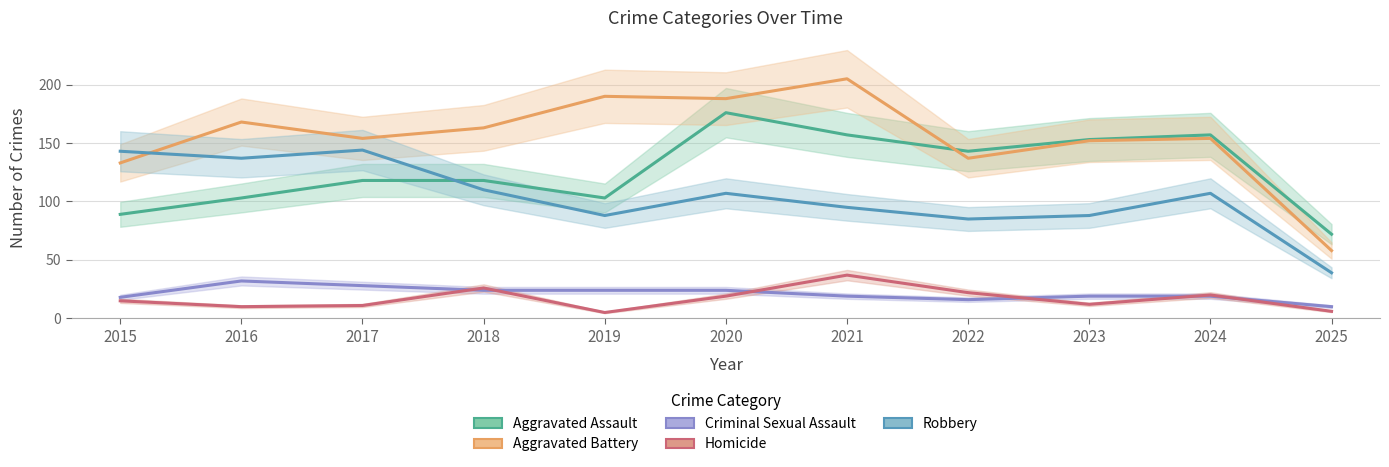

Which has a higher value, 2024 or 2016?

2024